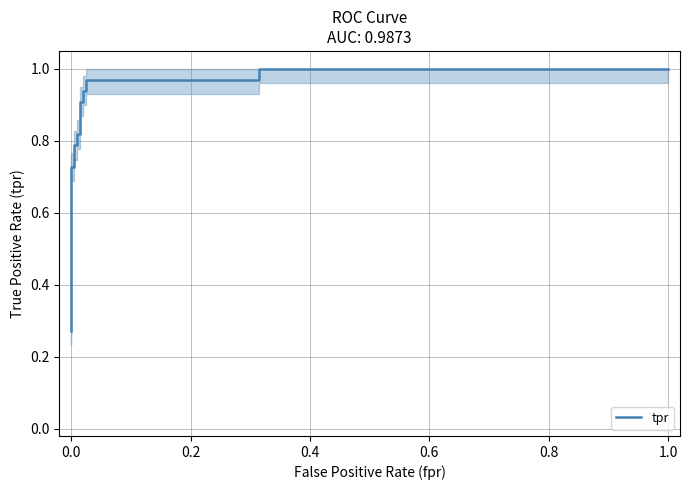

What is the label of the 14th point from the right?

0.4